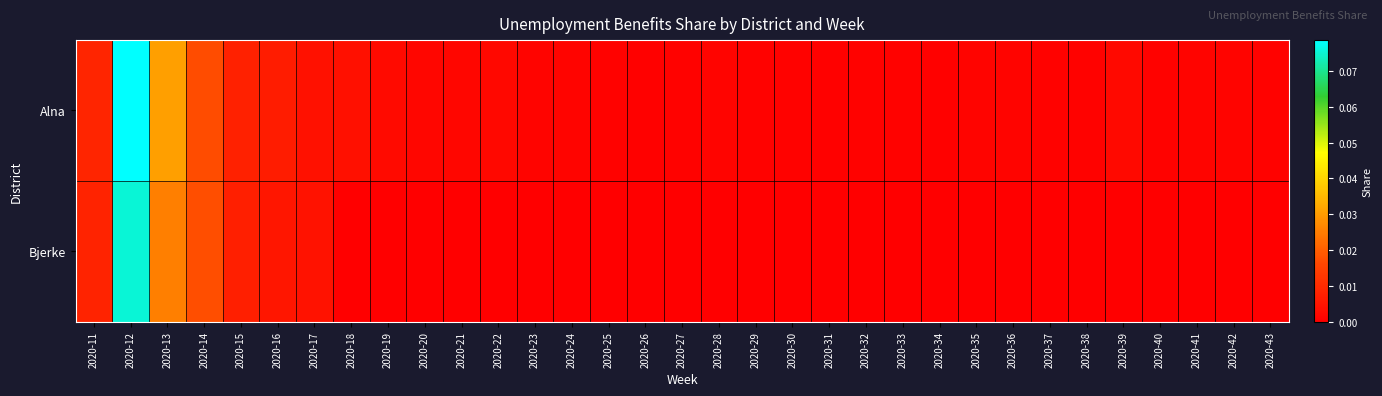

How many distinct data groups are displayed?

2